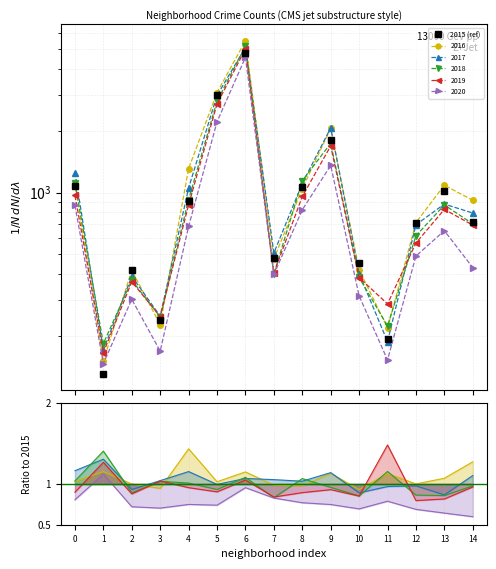

What is the ratio of the value at 5 to the value at 12?

4.2